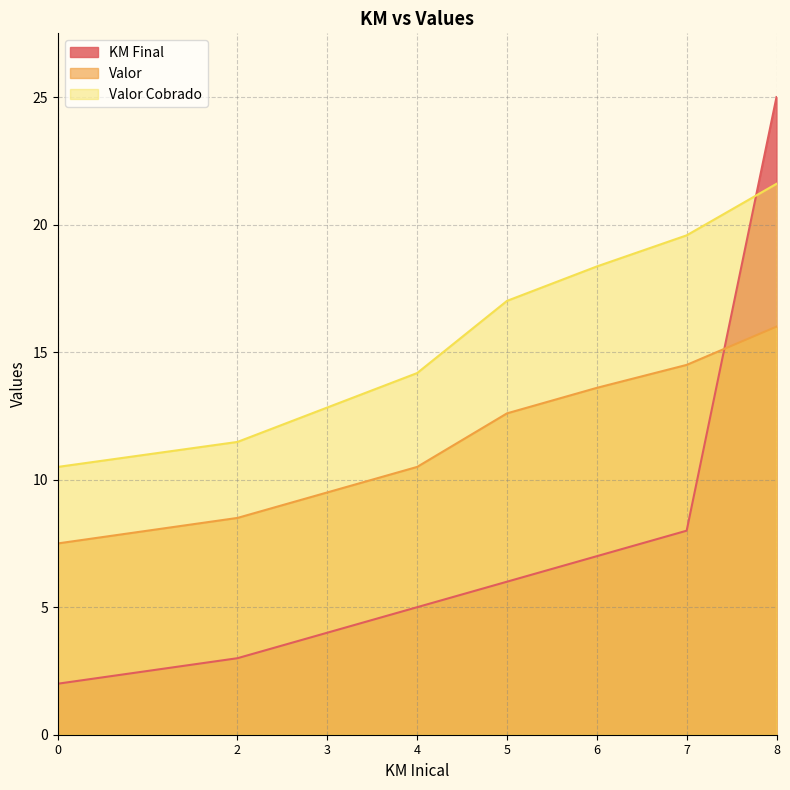

The KM Final series shows 3.5 at 4. True or false?

False